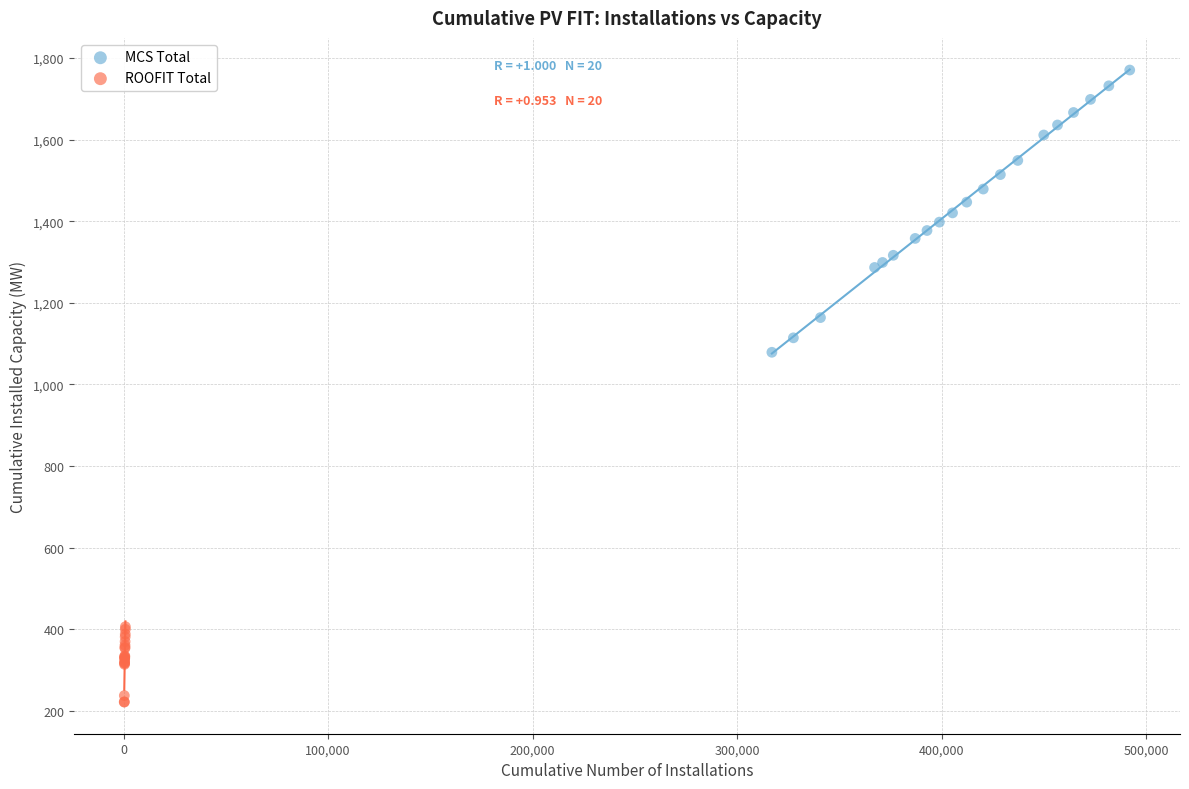

Which series has the widest spread of Y values?

MCS Total